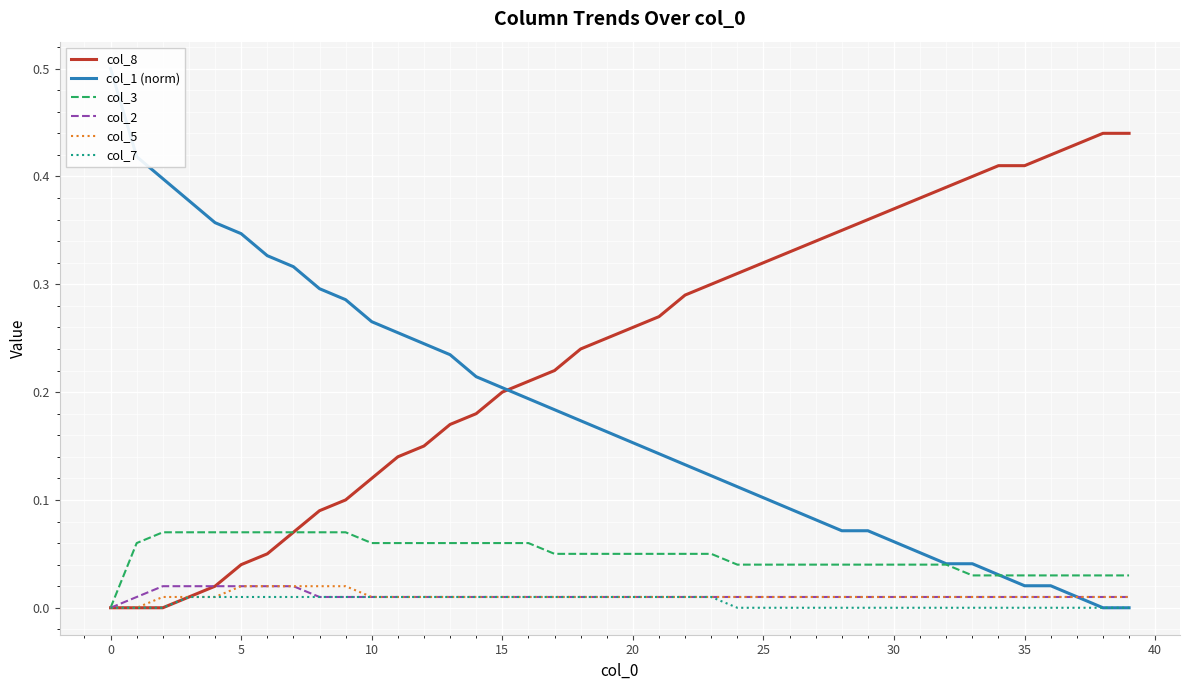

Is this an area chart (filled region under the line)?

No